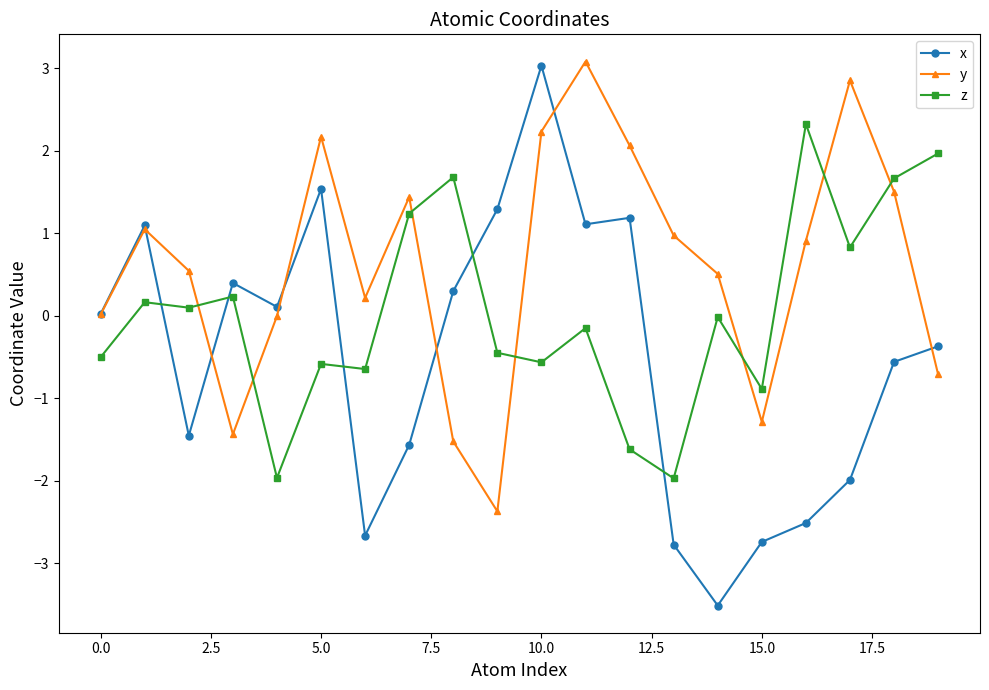

What is the sum of all z values?

0.9